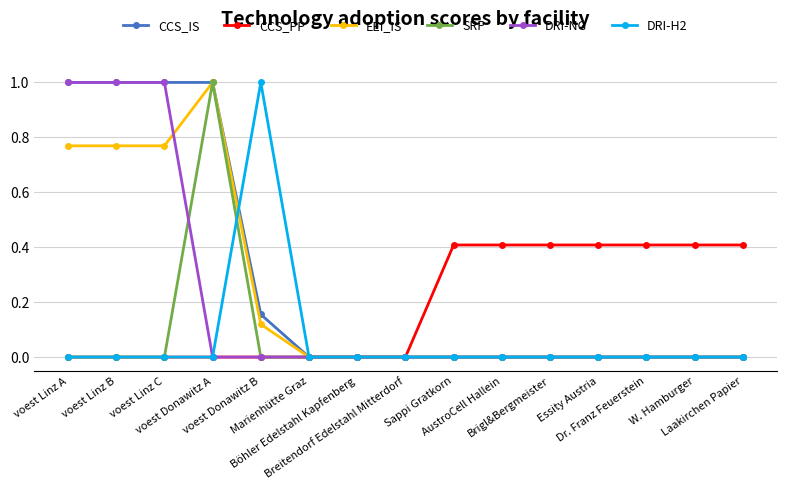

What is the difference between the maximum and minimum values in the SRP series?

1.0